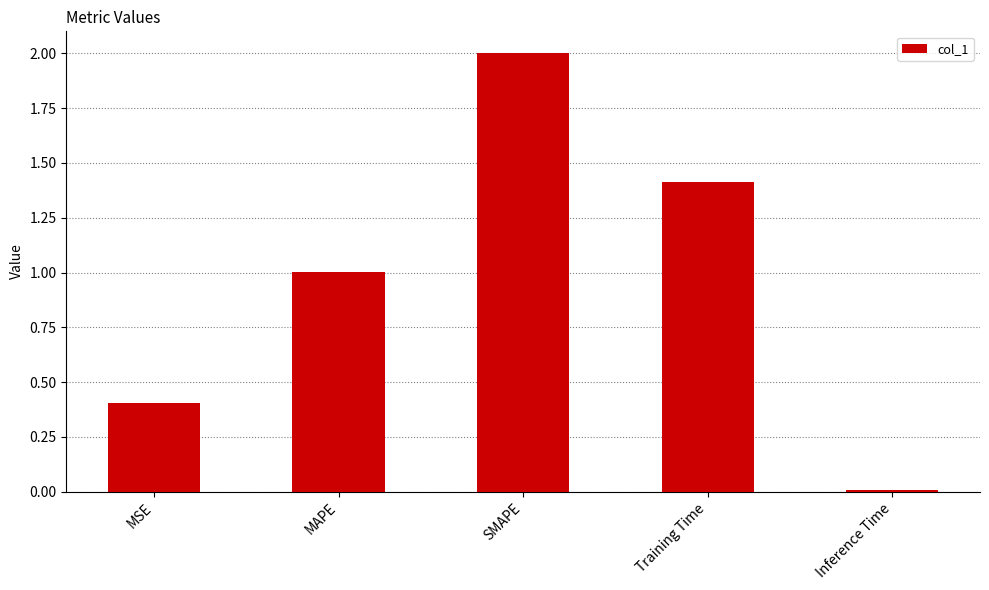

What position from the right is Inference Time?

1